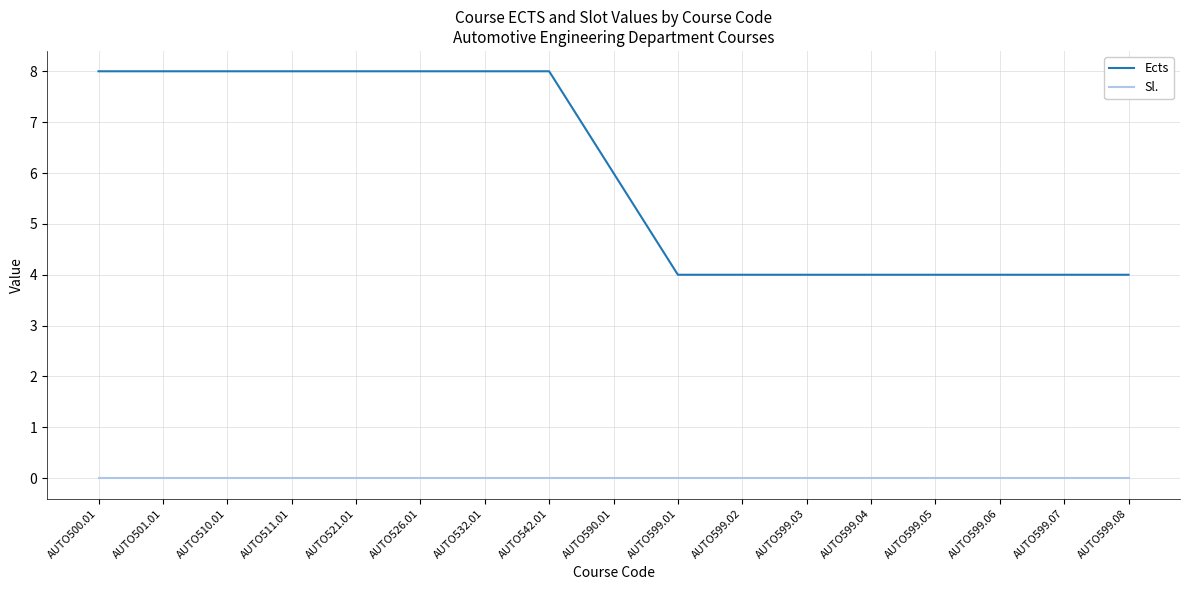

Between AUTO526.01 and AUTO590.01, which series saw the biggest shift?

Ects